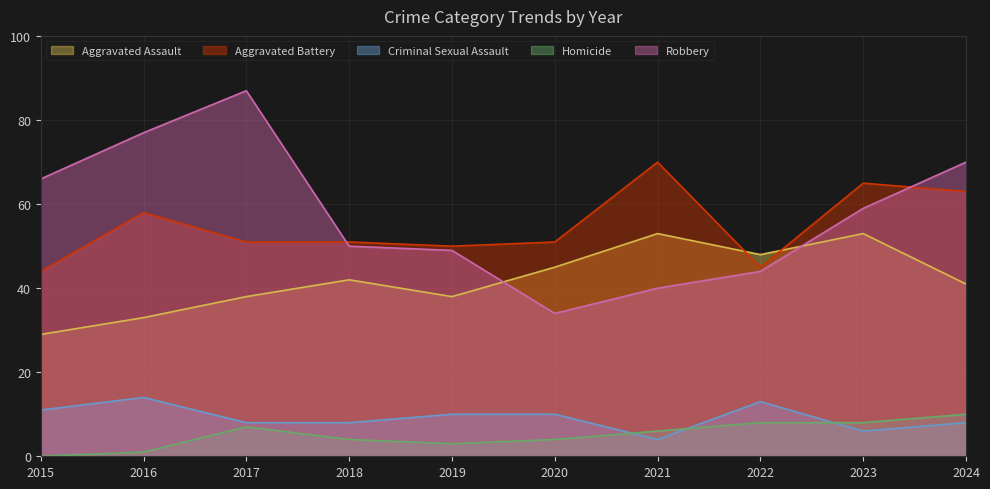

How many interior local valleys does the Aggravated Battery series have?

2